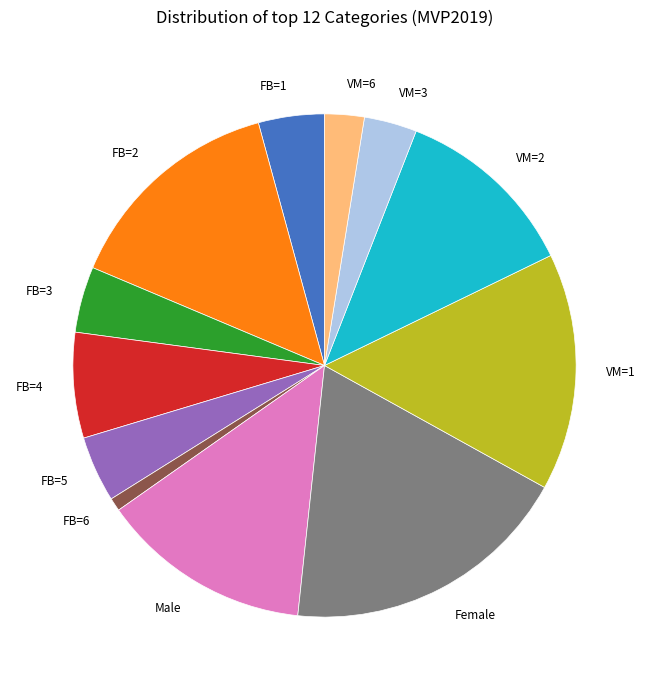

Which has a higher value, FB=4 or VM=3?

FB=4